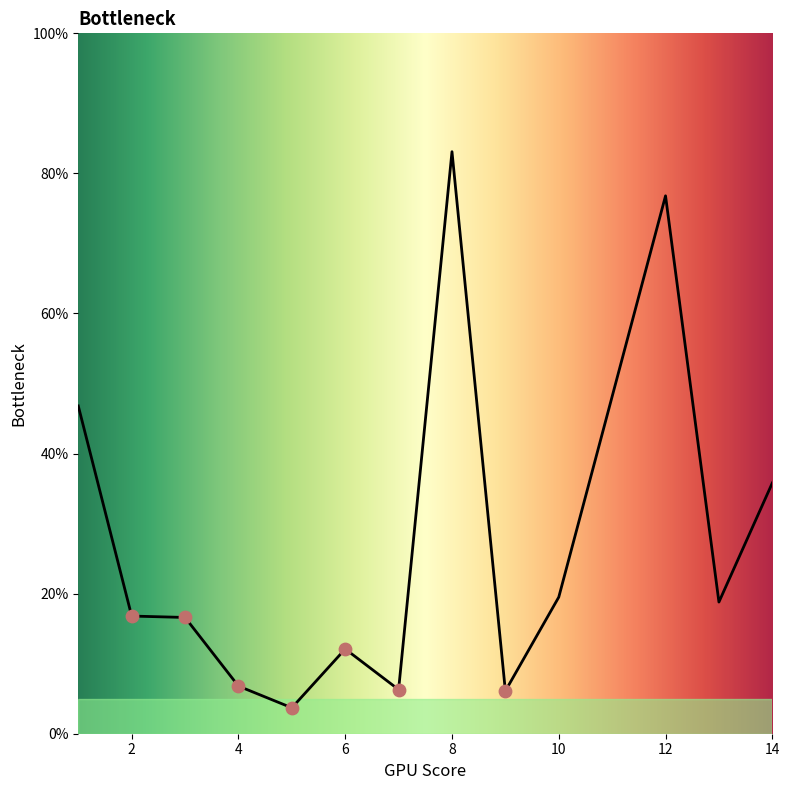

What is the smallest value displayed?

3.7